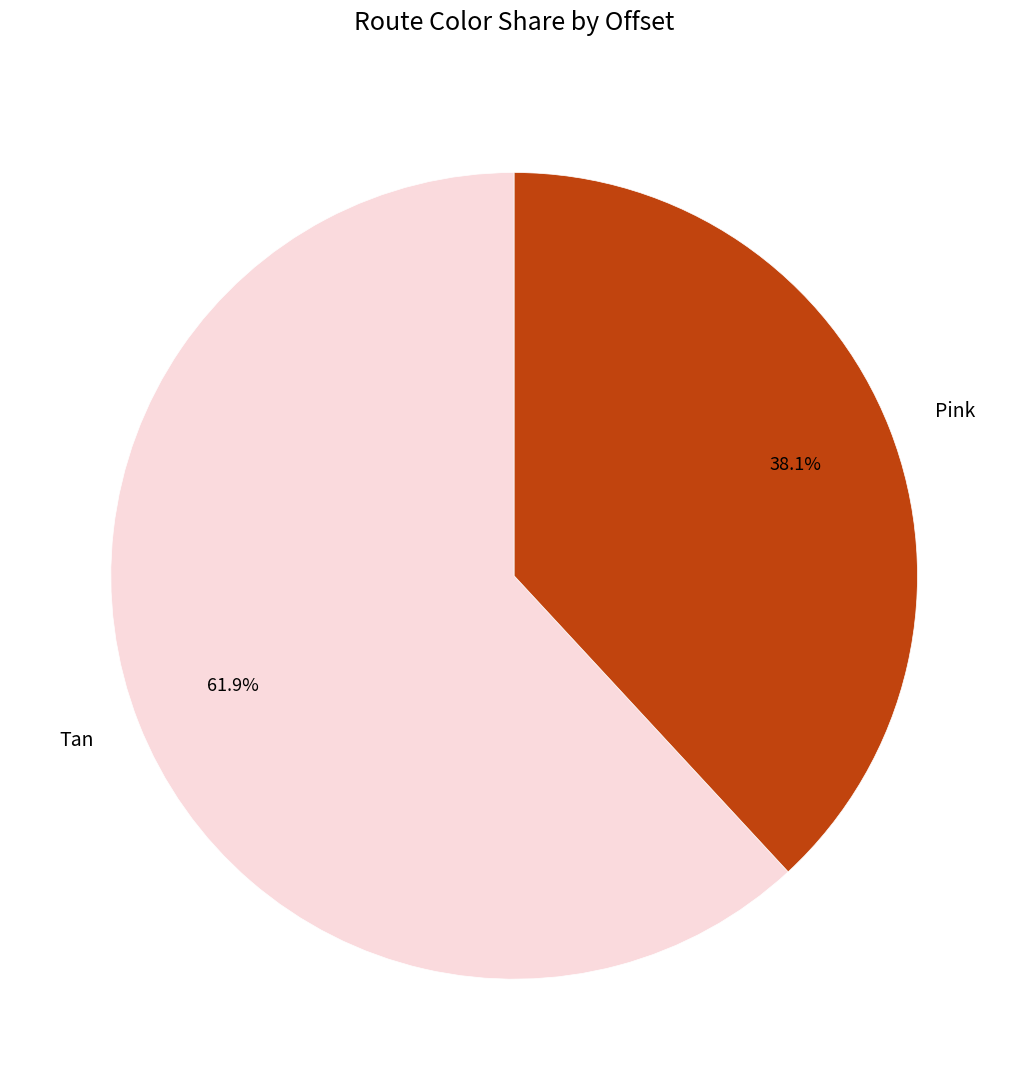

To the nearest percent, what is the difference between the largest and smallest slice percentages?

24%